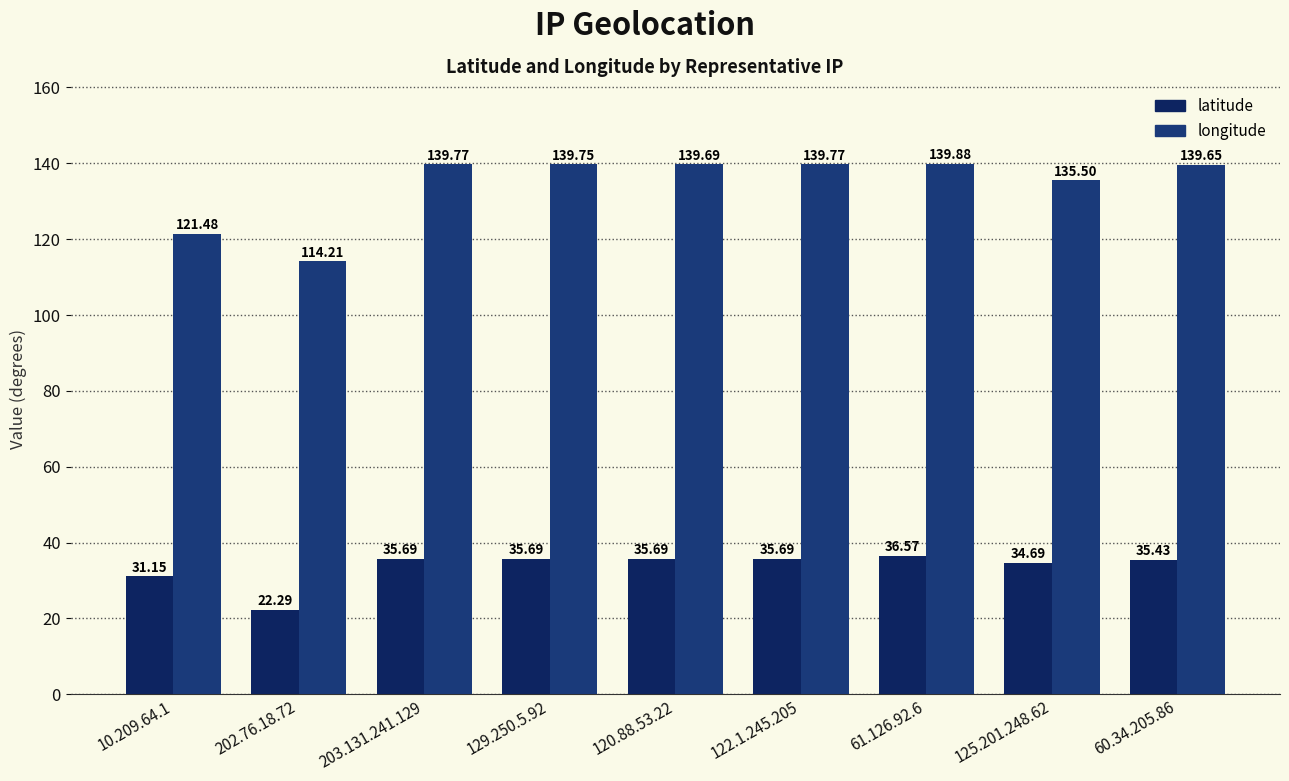

Reading left to right, extract all data points from this chart.

latitude: 10.209.64.1=31.2	202.76.18.72=22.3	203.131.241.129=35.7	129.250.5.92=35.7	120.88.53.22=35.7	122.1.245.205=35.7	61.126.92.6=36.6	125.201.248.62=34.7	60.34.205.86=35.4
longitude: 10.209.64.1=121.5	202.76.18.72=114.2	203.131.241.129=139.8	129.250.5.92=139.8	120.88.53.22=139.7	122.1.245.205=139.8	61.126.92.6=139.9	125.201.248.62=135.5	60.34.205.86=139.6